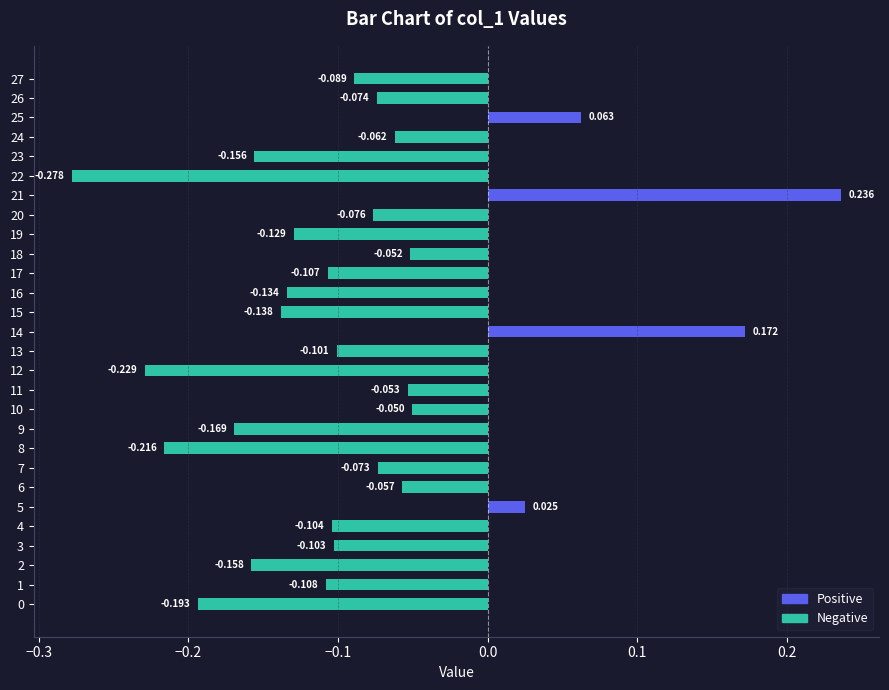

How many values are below zero?

24